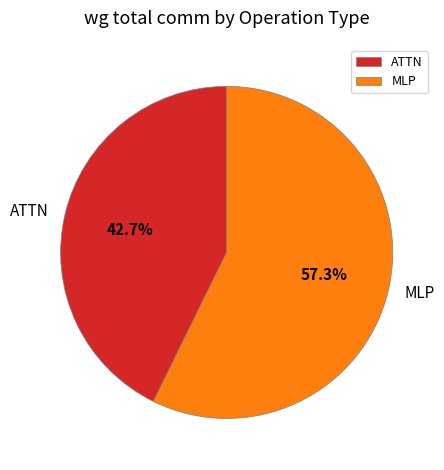

What is the ratio of the value at MLP to the value at ATTN?

1.3